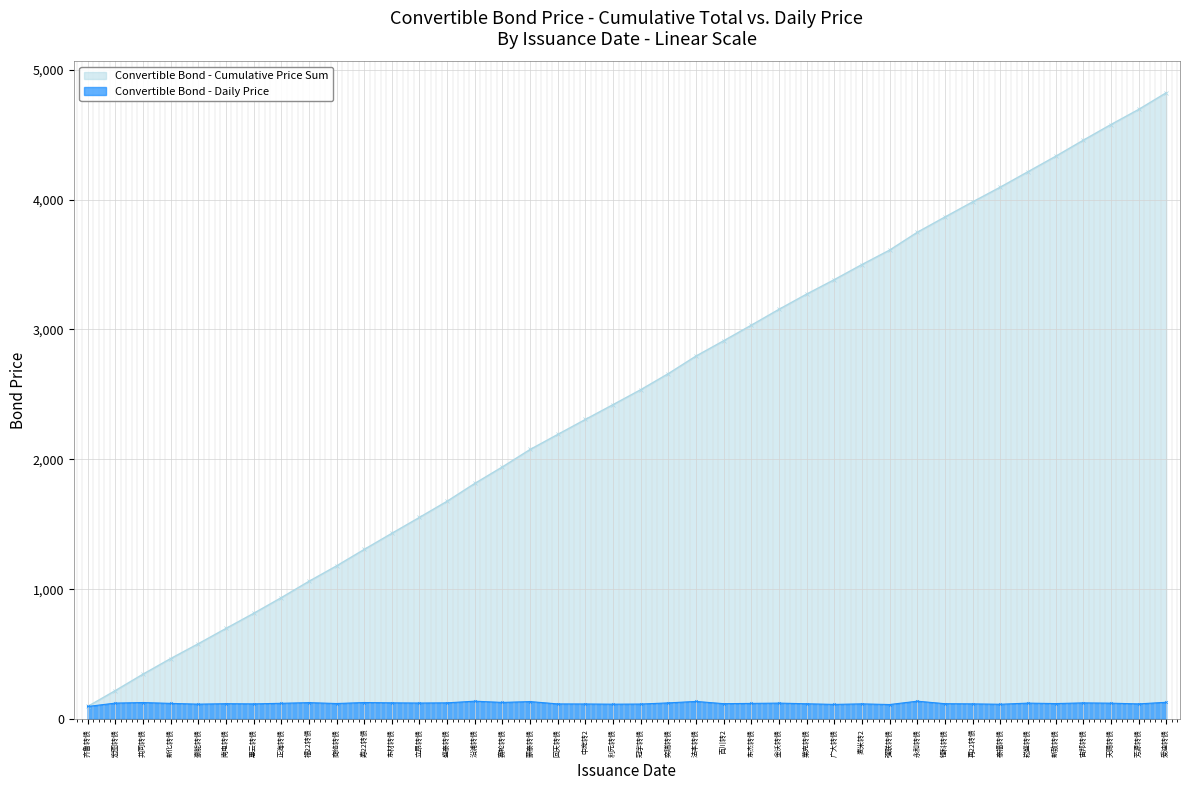

What is the minimum value for Daily Bond Price?

96.2